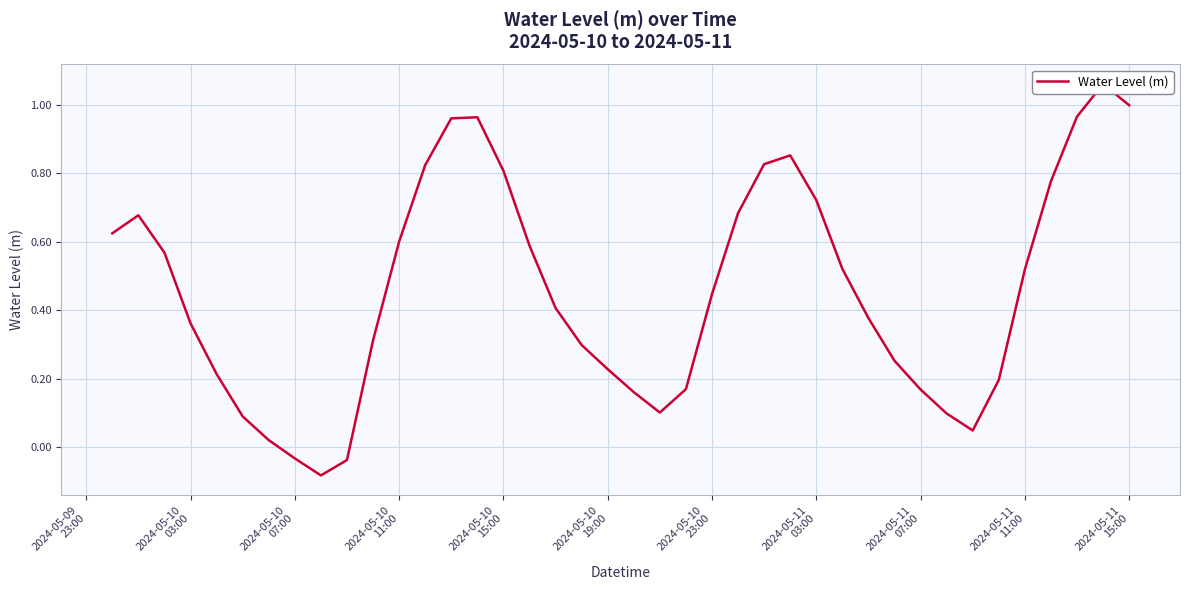

What is the sum of all values?

18.4